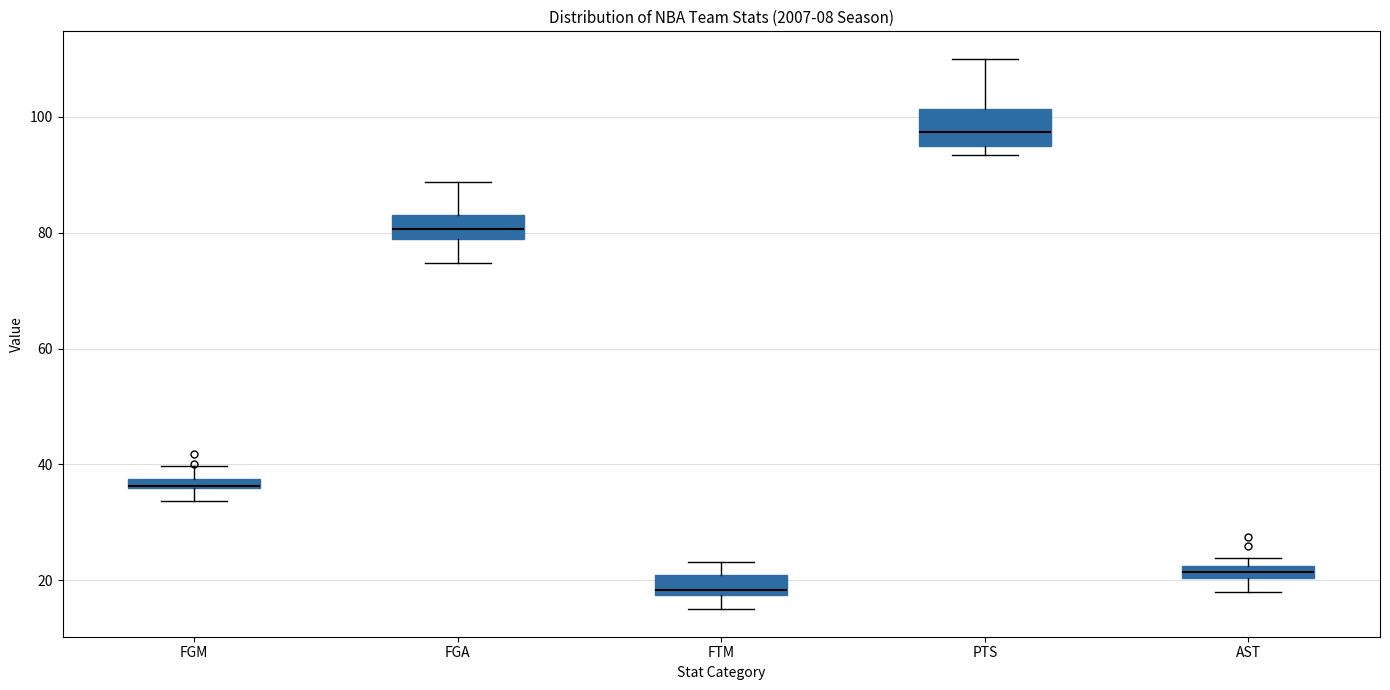

Which box has the highest median line?

PTS